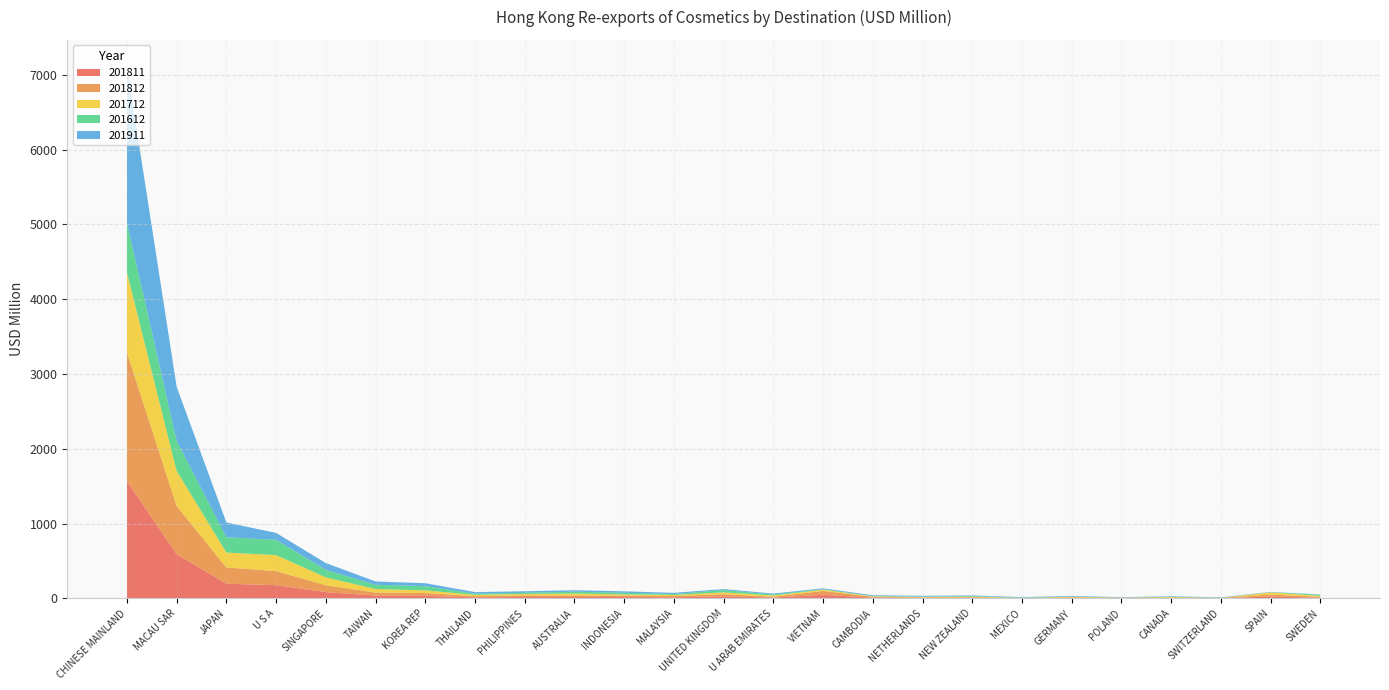

Reading left to right, transcribe all the data shown in this chart.

201811: 1566.7	590.5	196.7	177.3	84.7	38.0	34.4	14.3	19.3	18.7	18.8	14.9	27.7	11.0	48.9	10.7	6.4	8.3	2.3	7.2	4.5	6.0	2.3	25.3	10.5
201812: 1721.1	643.9	216.4	187.8	90.7	40.2	37.8	16.0	21.6	20.8	20.3	17.0	28.8	12.0	51.3	11.0	6.6	9.1	2.5	7.7	4.6	6.3	4.2	25.9	11.2
201712: 1069.1	470.7	200.0	214.1	105.9	46.9	35.6	17.9	18.1	26.1	13.9	14.4	24.6	15.9	16.6	5.8	7.2	7.0	2.1	7.0	1.3	6.6	0.8	29.7	12.3
201612: 664.4	400.0	204.3	203.7	100.0	57.0	56.2	15.3	16.2	24.5	22.1	12.3	30.6	13.5	7.0	4.1	4.4	8.0	3.6	5.5	1.4	6.0	2.7	1.7	14.8
201911: 2089.5	723.1	197.4	92.9	91.0	44.3	39.2	20.9	20.6	19.6	19.6	16.2	13.1	12.3	10.8	10.4	10.3	7.5	6.9	6.7	4.6	4.6	4.4	4.4	4.3